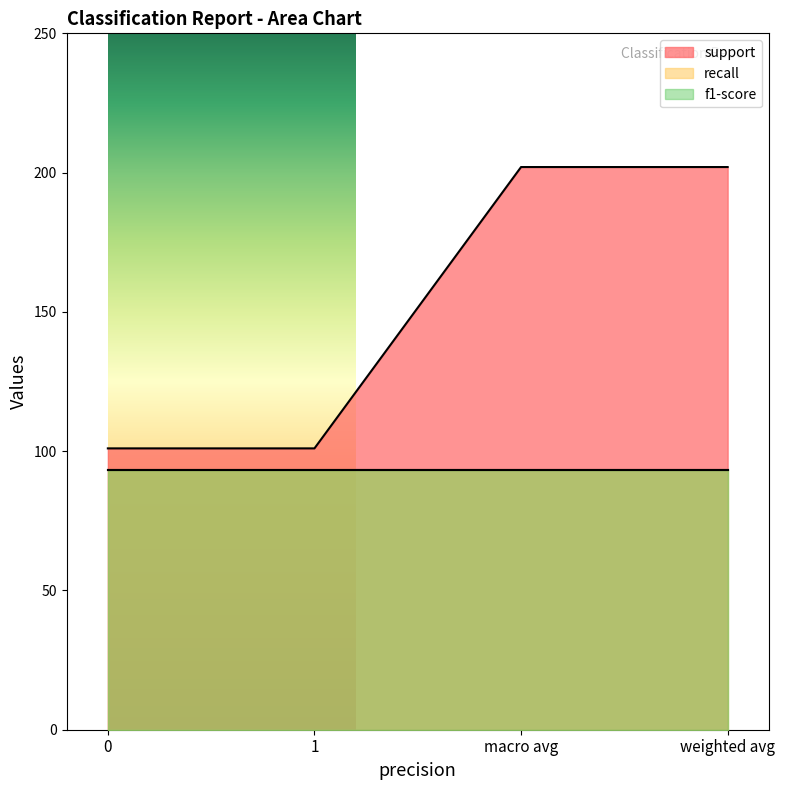

What is the label of the 2nd point from the right?

macro avg